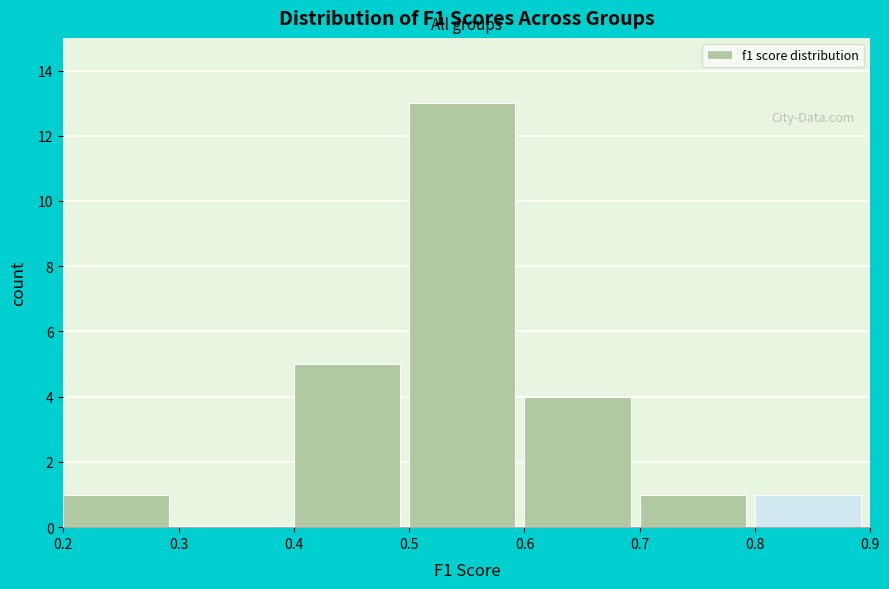

Over which range of the x-axis is the bar tallest?

0.5 to 0.6